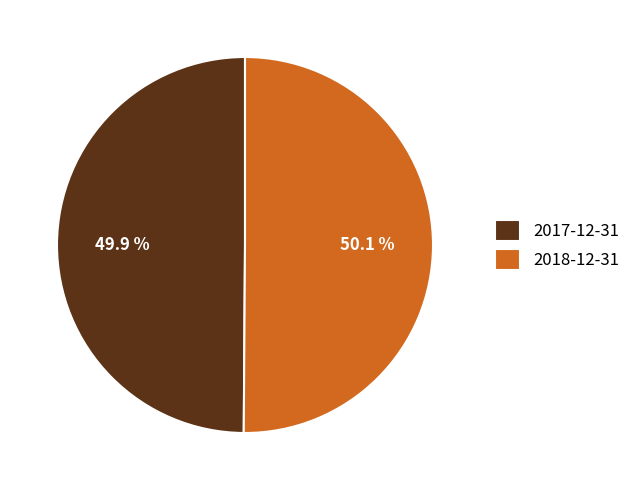

Is there a majority slice in this chart?

Yes